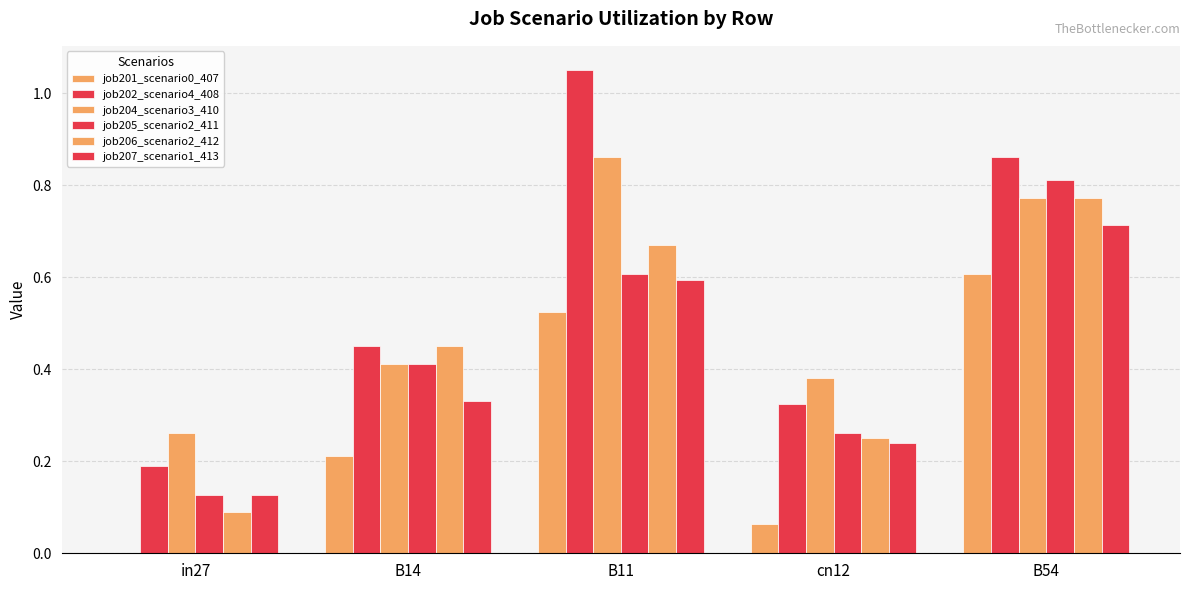

At how many categories does at least one series exceed 0?

5